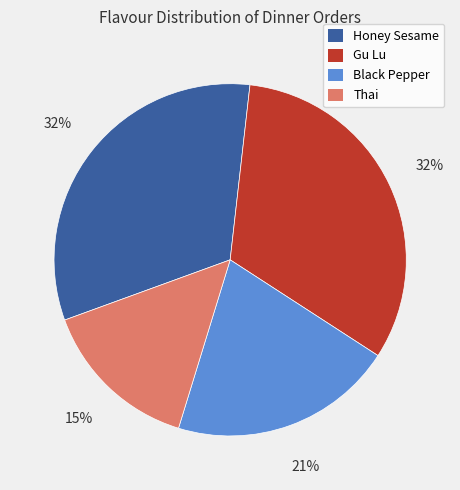

Is the sum of Thai and Black Pepper greater than half?

No